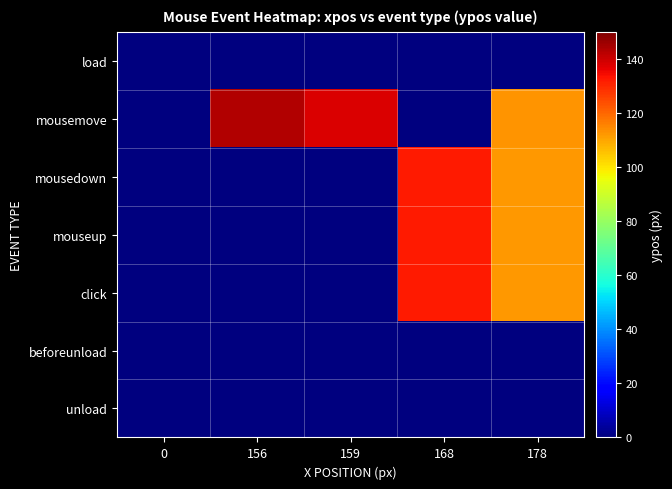

How many distinct data groups are displayed?

7